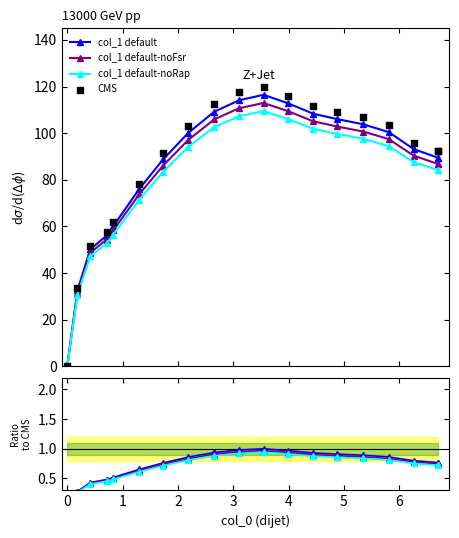

Which series has the largest total across all categories?

CMS